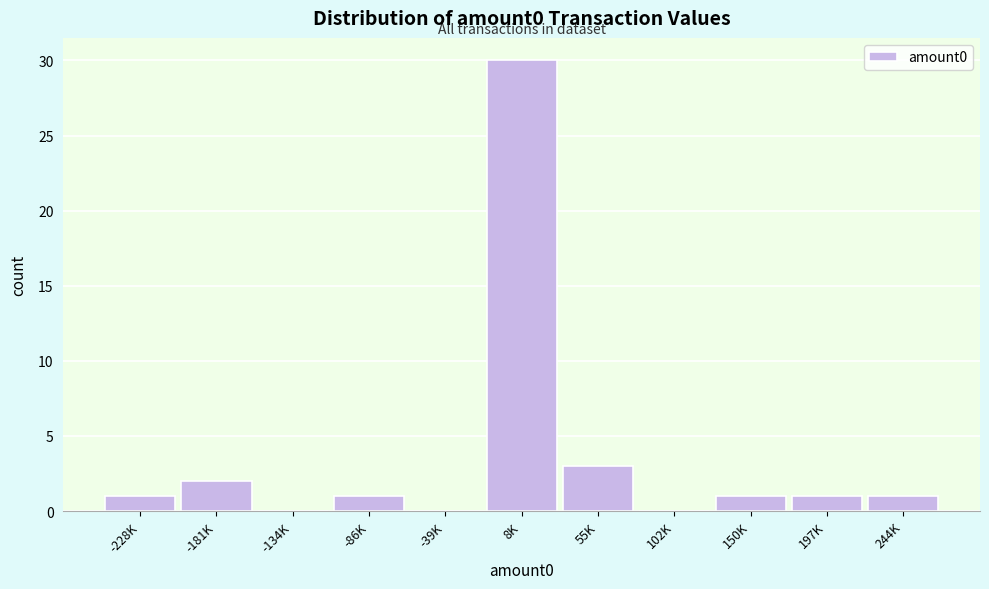

Reading right to left, what are all the values shown in this chart?

244K=1	197K=1	150K=1	102K=0	55K=3	8K=30	-39K=0	-86K=1	-134K=0	-181K=2	-228K=1